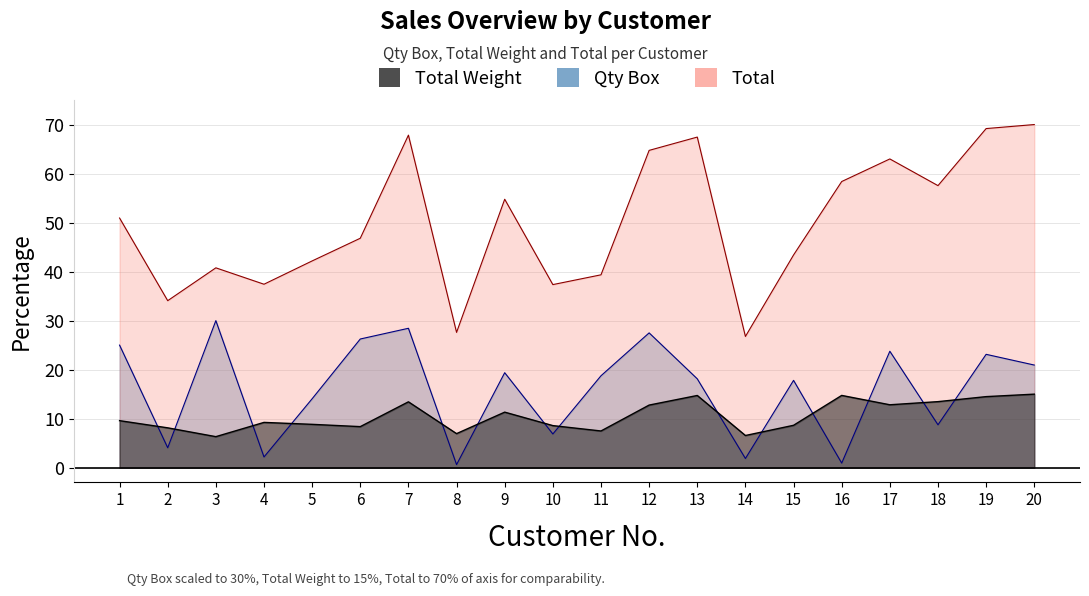

Is it true that Total Weight equals 20.6 at 12?

False